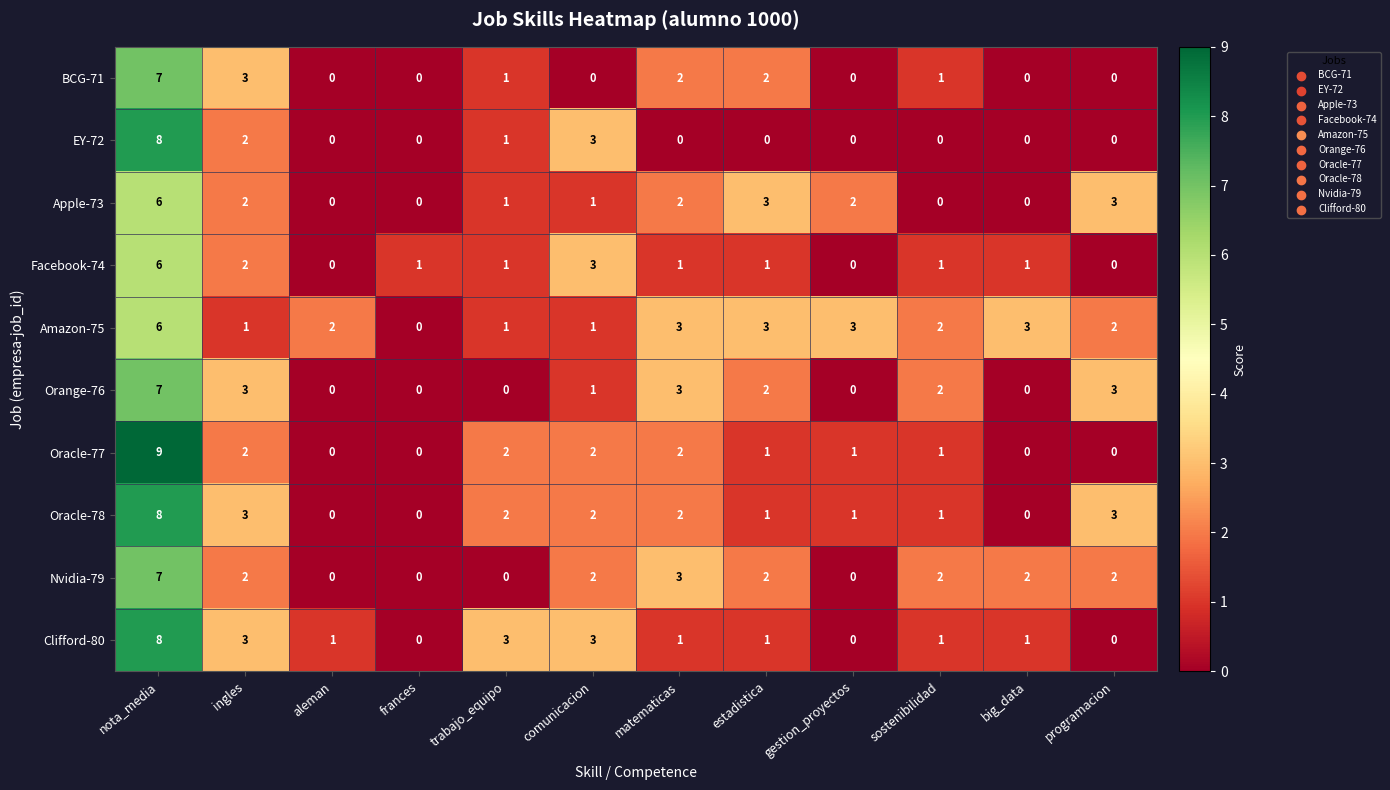

How many distinct data groups are displayed?

10